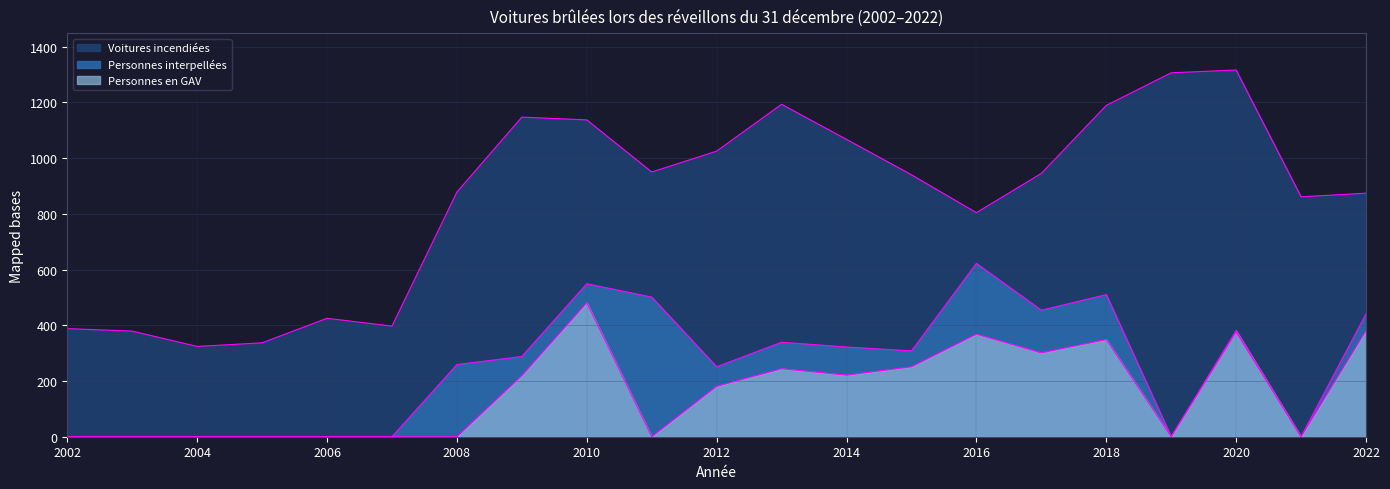

True or false: Personnes interpellées and Personnes en GAV intersect in this chart.

False